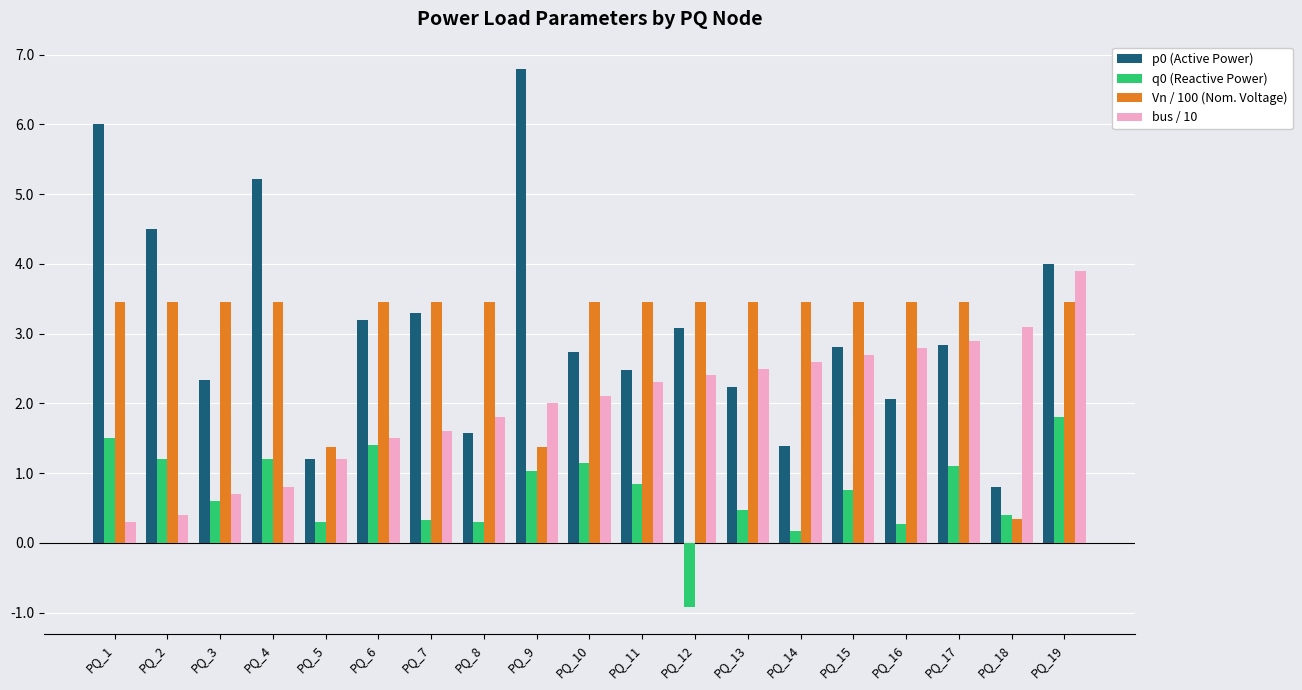

Is the value of q0 (Reactive Power) at PQ_1 greater than the value of p0 (Active Power) at PQ_2?

No